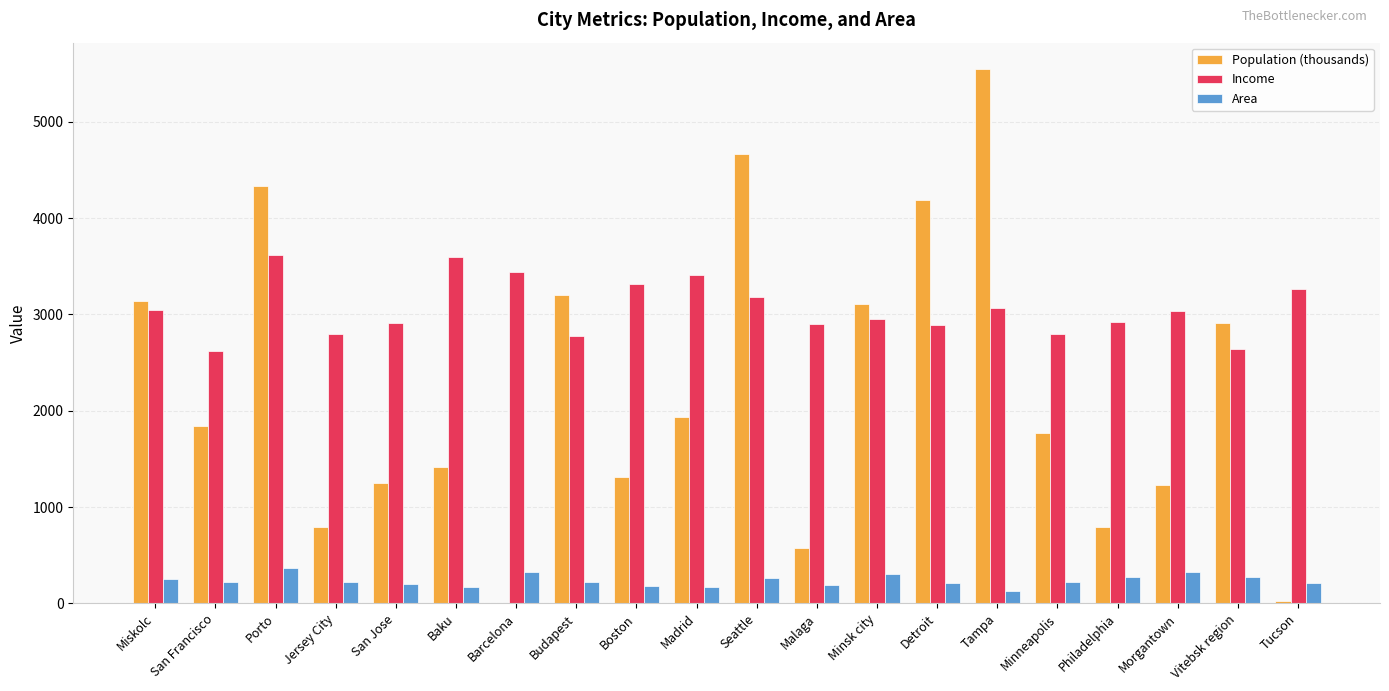

Count the number of categories in the chart.

20